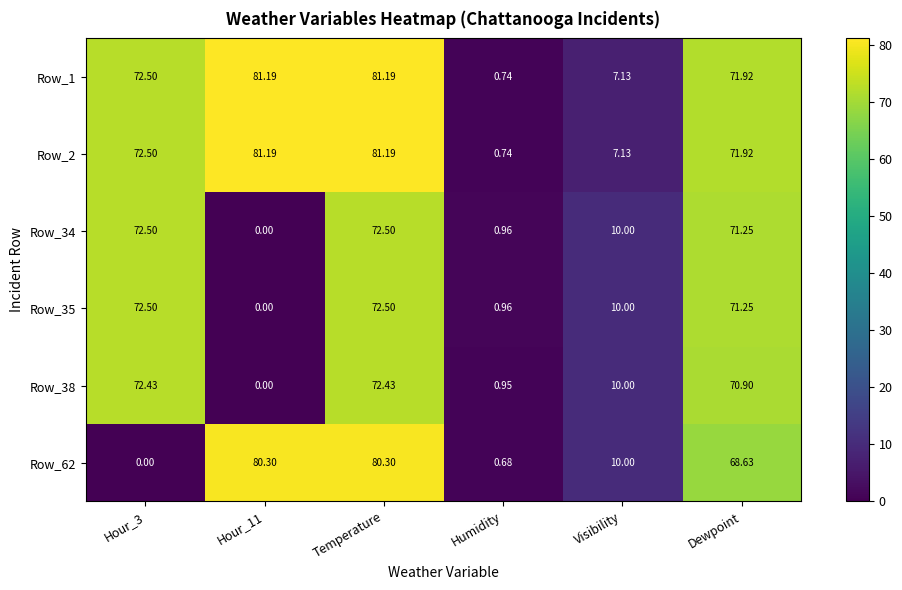

Is the value of Row_2 at Hour_3 greater than the value of Row_38 at Dewpoint?

Yes